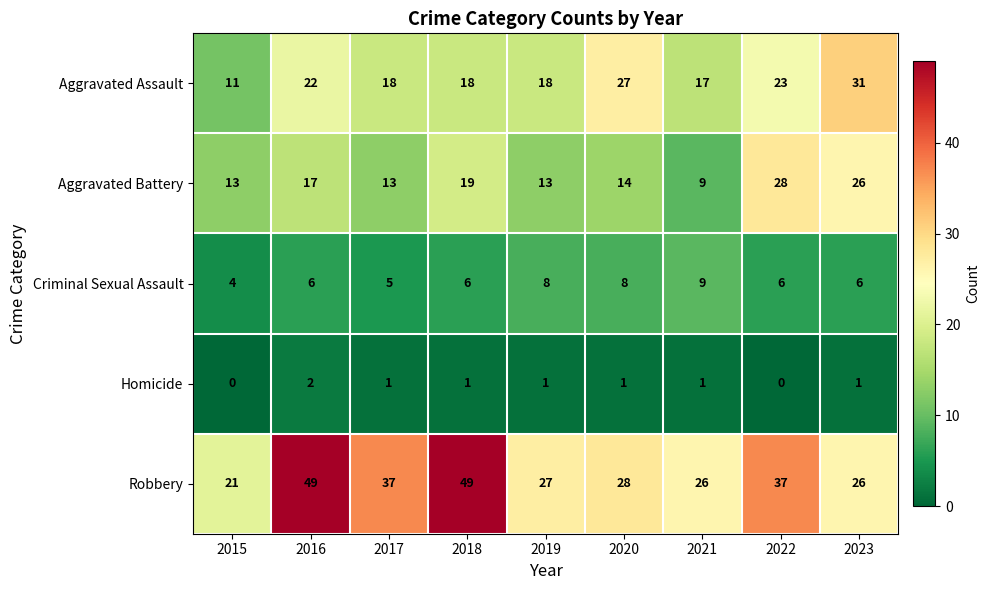

What is the maximum value for Aggravated Assault?

31